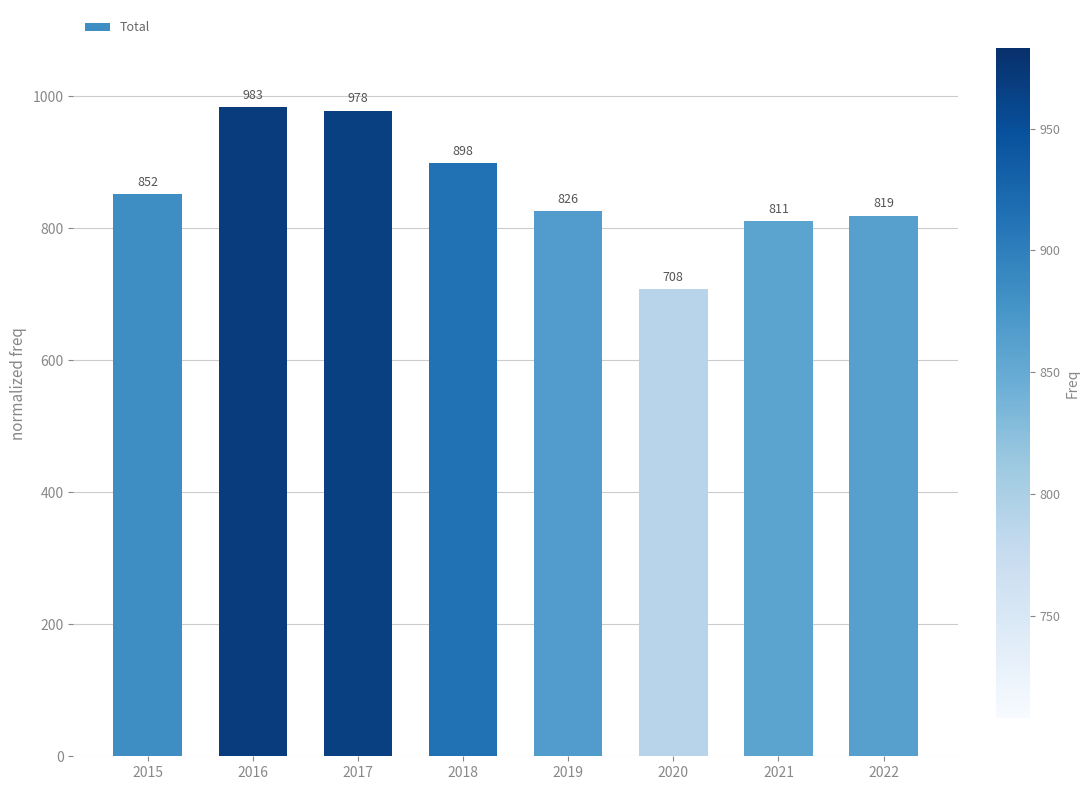

How many data points are less than 852?

4